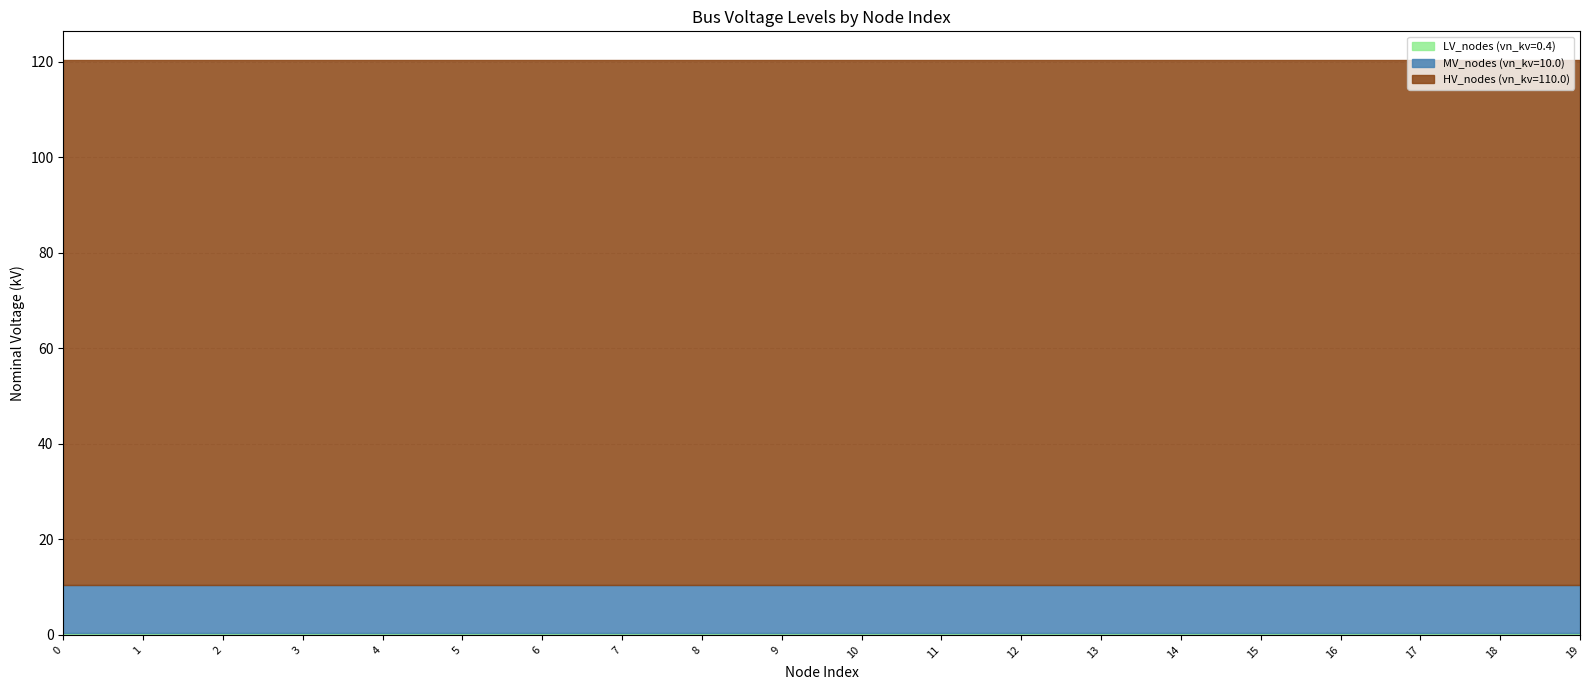

How many lines are shown in the chart?

3